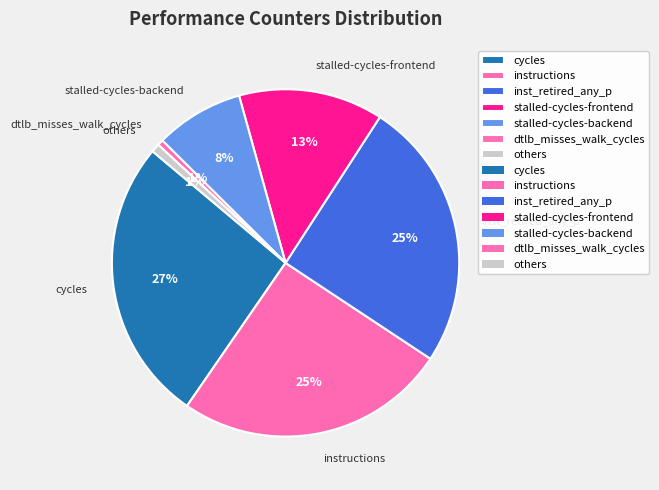

How many segments does this pie chart have?

7